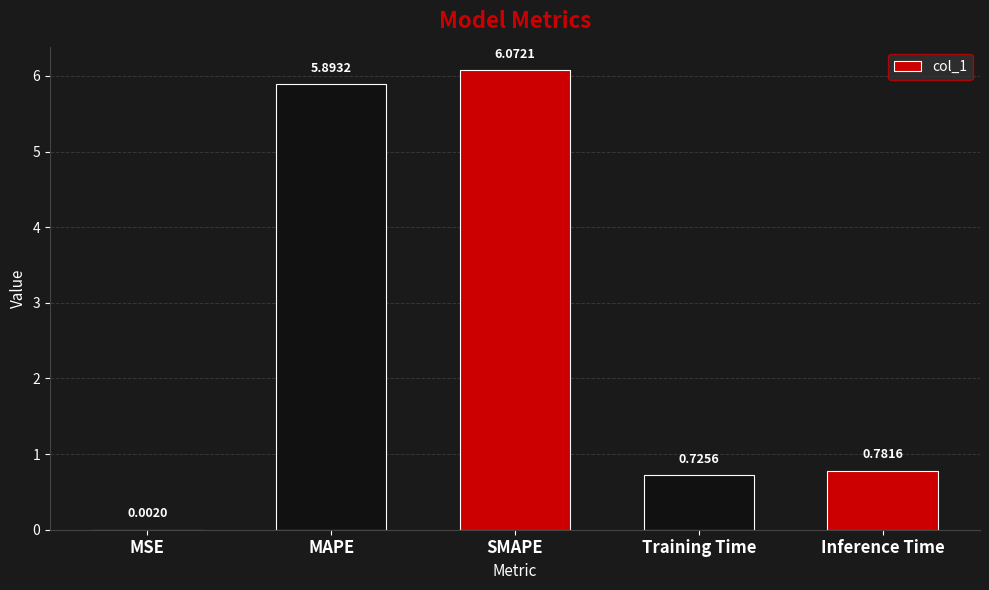

Are the bars grouped side by side (vs. stacked)?

No